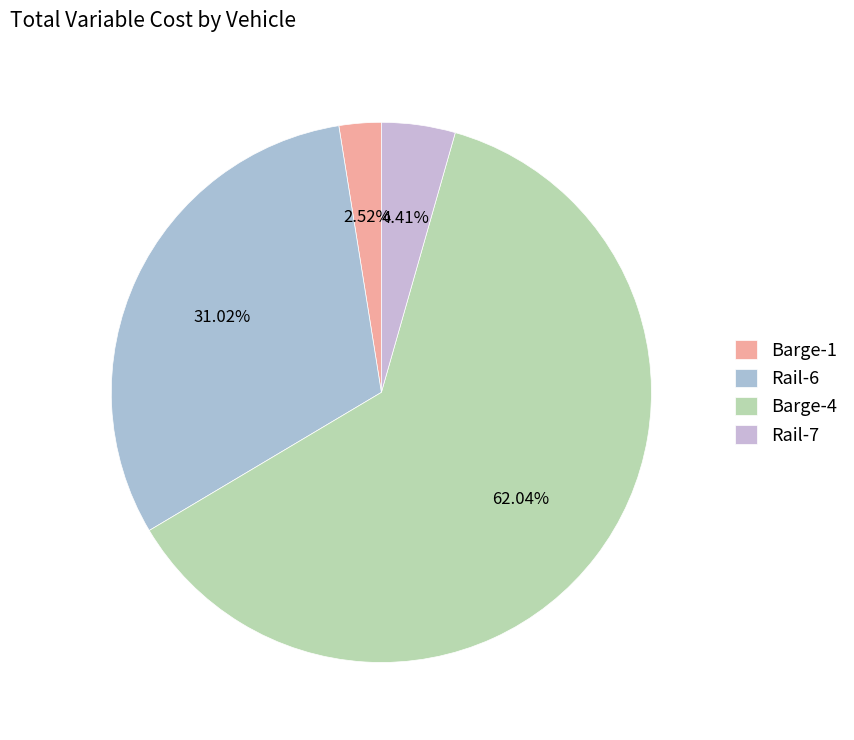

Which slice is the smallest?

Barge-1